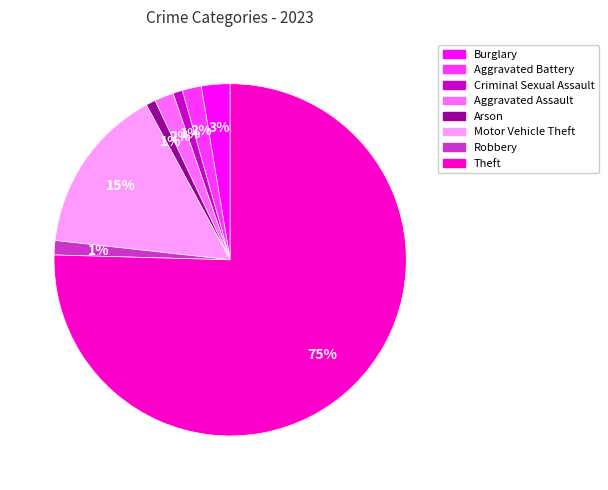

True or false: Aggravated Battery accounts for 2% of the total.

True